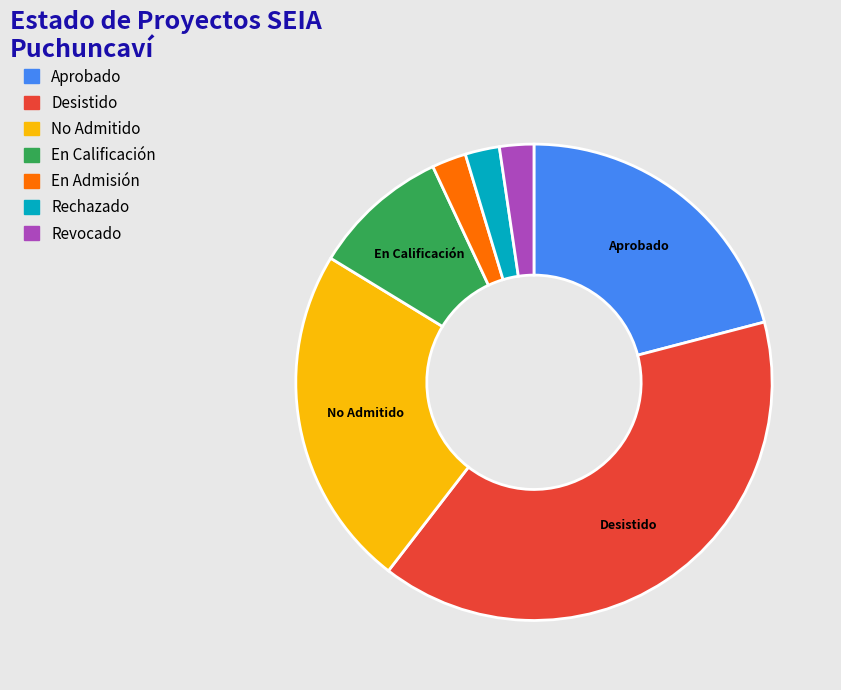

Is there a majority slice in this chart?

No